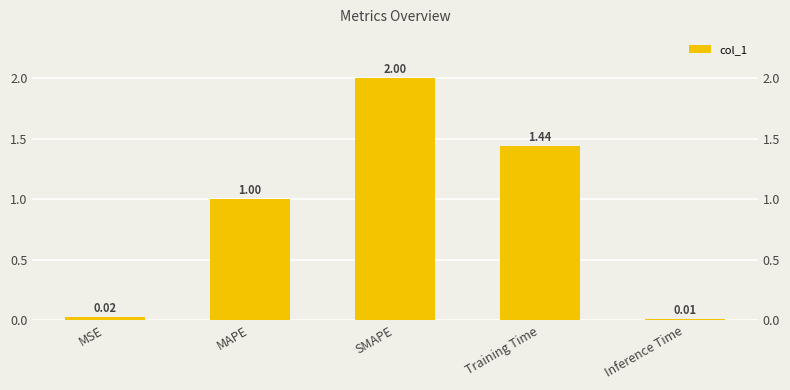

Reading left to right, transcribe all the data shown in this chart.

MSE=0.0	MAPE=1.0	SMAPE=2.0	Training Time=1.4	Inference Time=0.0